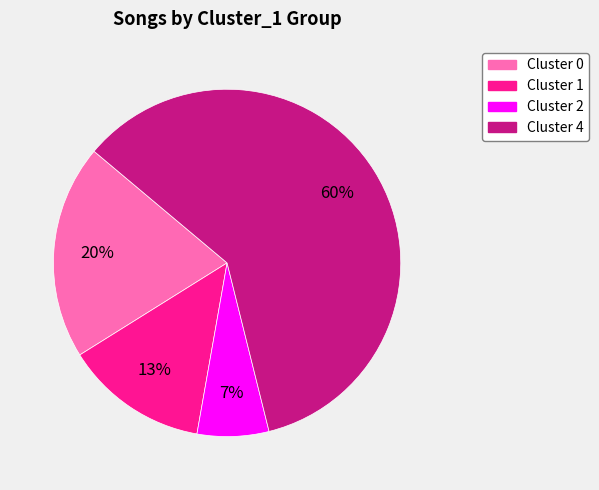

To the nearest percent, what is the average slice percentage?

25%